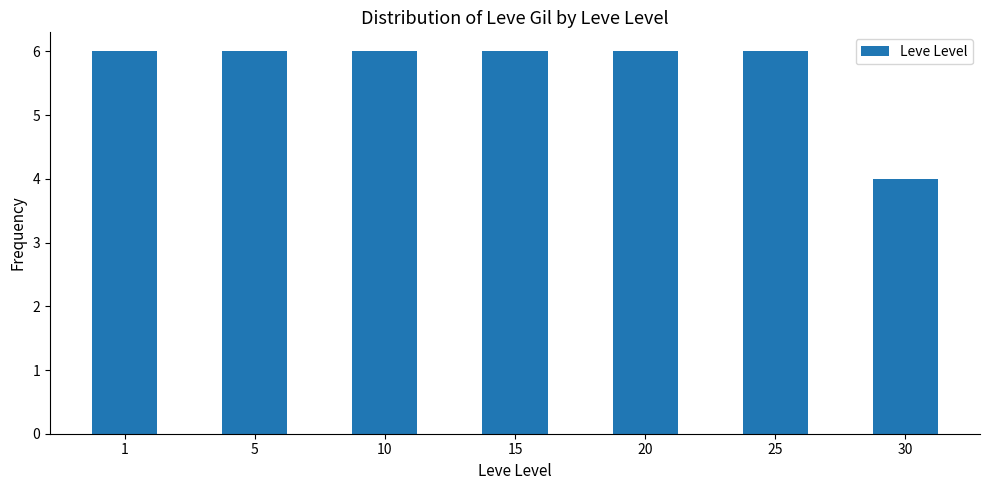

Count the number of data series in this chart.

1